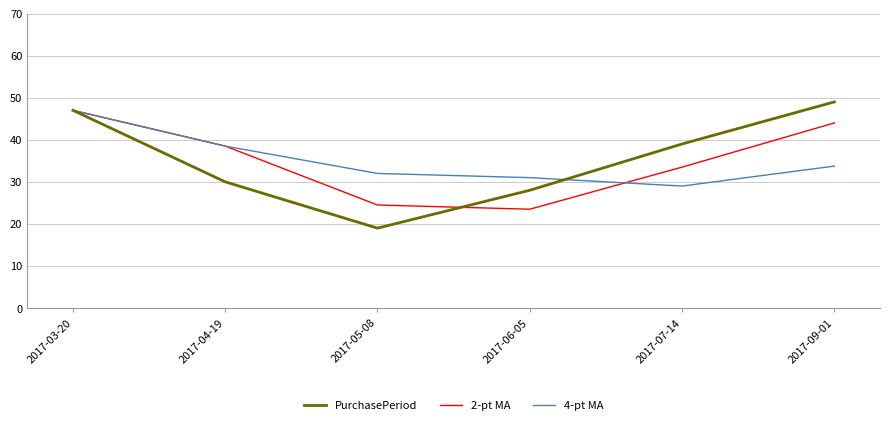

What is the spread (max minus min) of values at 2017-06-05?

7.5